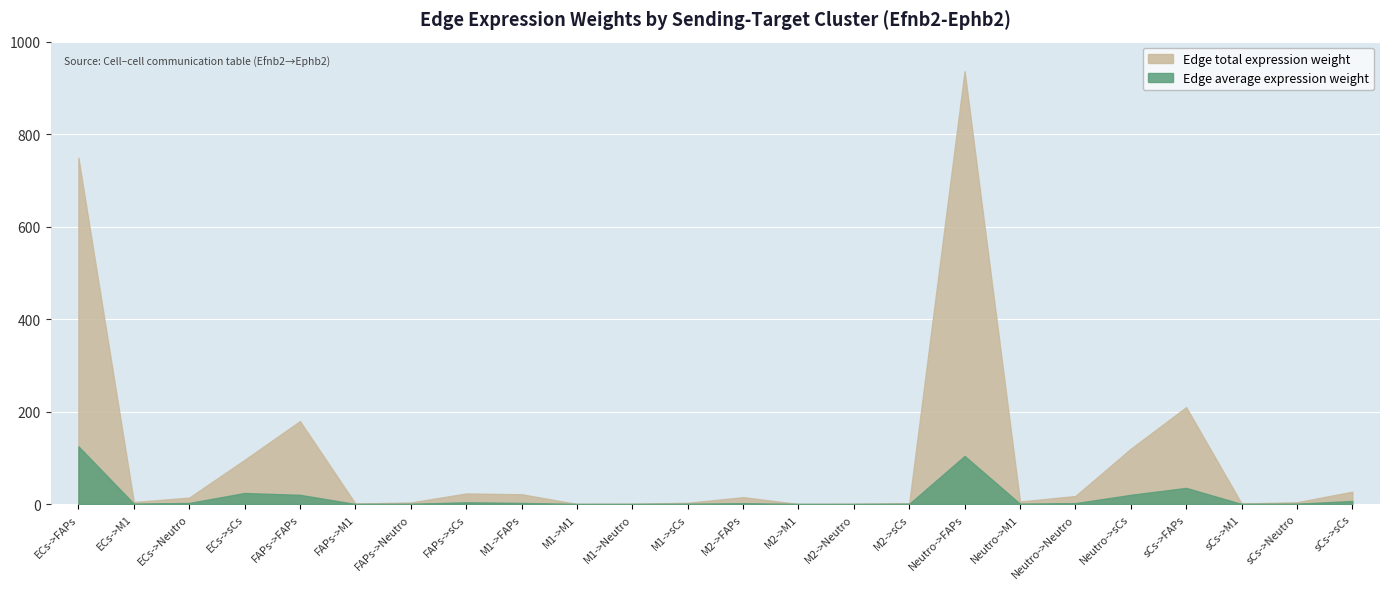

Reading left to right, list all the values displayed in this chart.

Edge average expression weight: 124.8	0.7	2.3	23.9	19.9	0.1	0.4	3.8	2.4	0.0	0.0	0.5	1.7	0.0	0.0	0.3	104.0	0.6	1.9	19.9	34.9	0.2	0.6	6.7
Edge total expression weight: 748.9	4.4	13.9	95.6	179.3	1.1	3.3	22.9	21.2	0.1	0.4	2.7	14.9	0.1	0.3	1.9	936.3	5.5	17.4	119.5	209.6	1.2	3.9	26.8